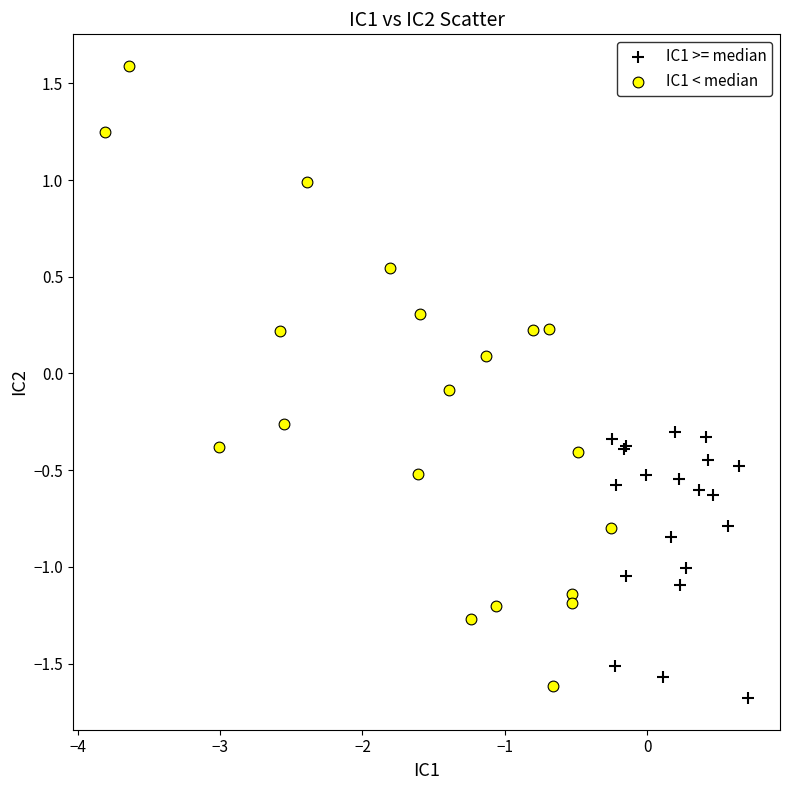

Which series contains the highest Y value?

IC1 < median